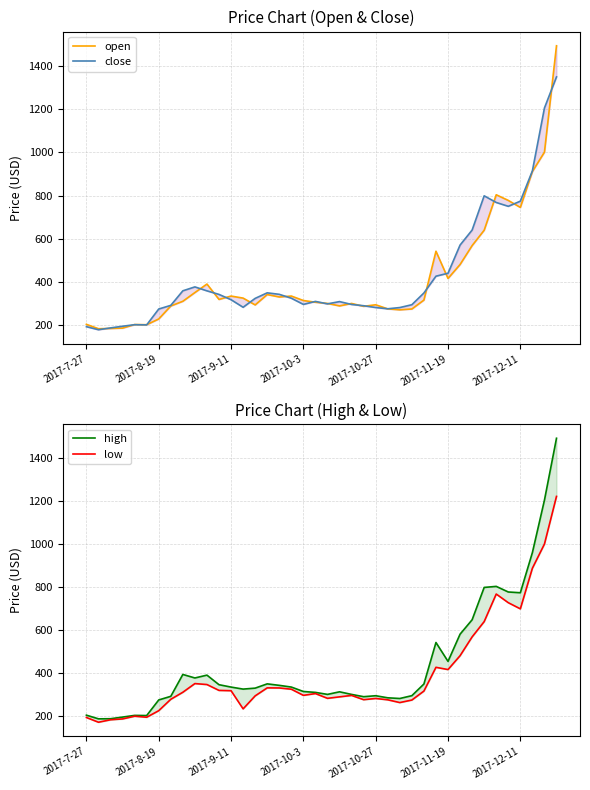

What is the lowest value of the open series?

183.4